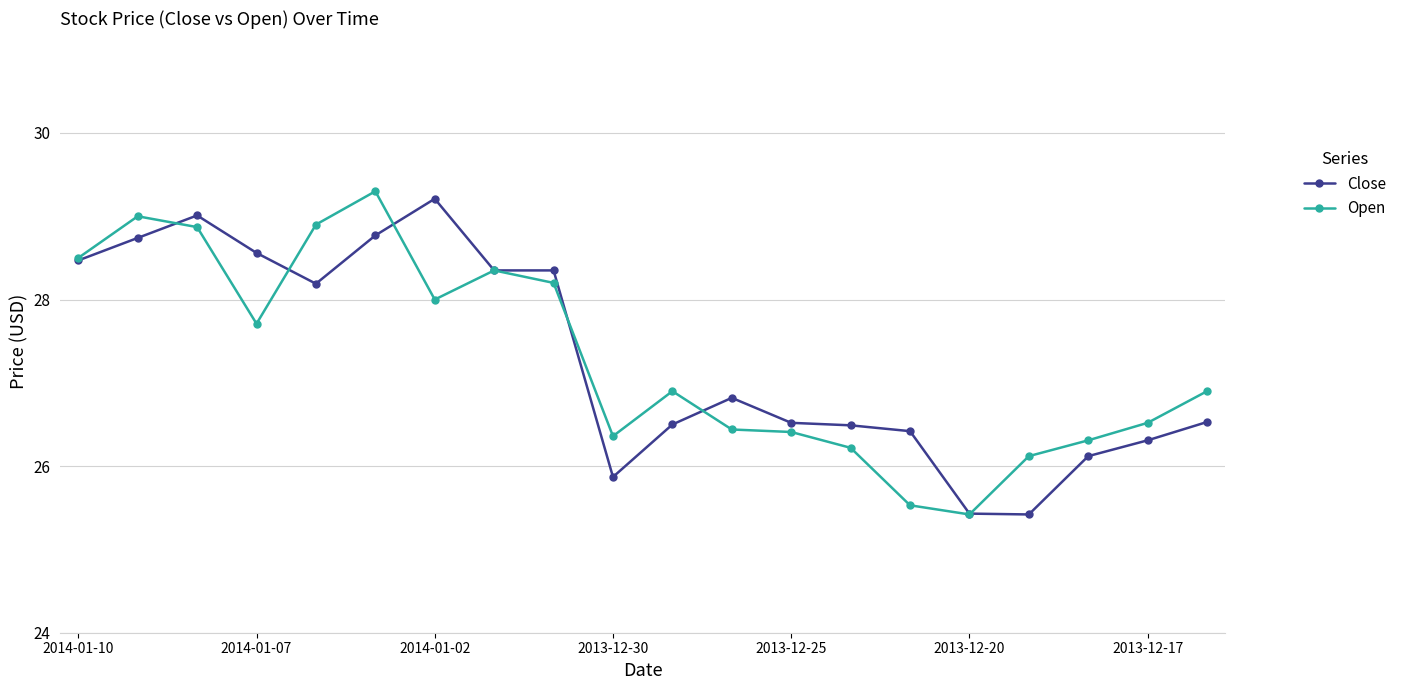

True or false: Open has more than 1 interior local peaks.

True